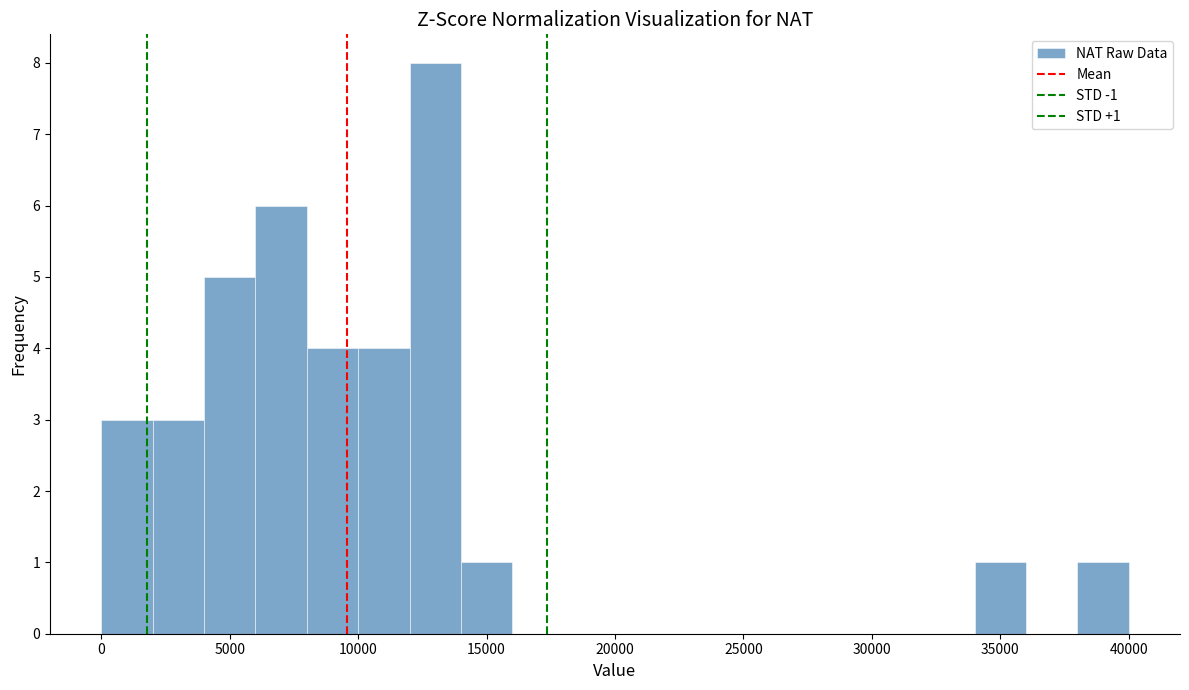

Which range on the x-axis has the tallest bar?

12000 to 14000